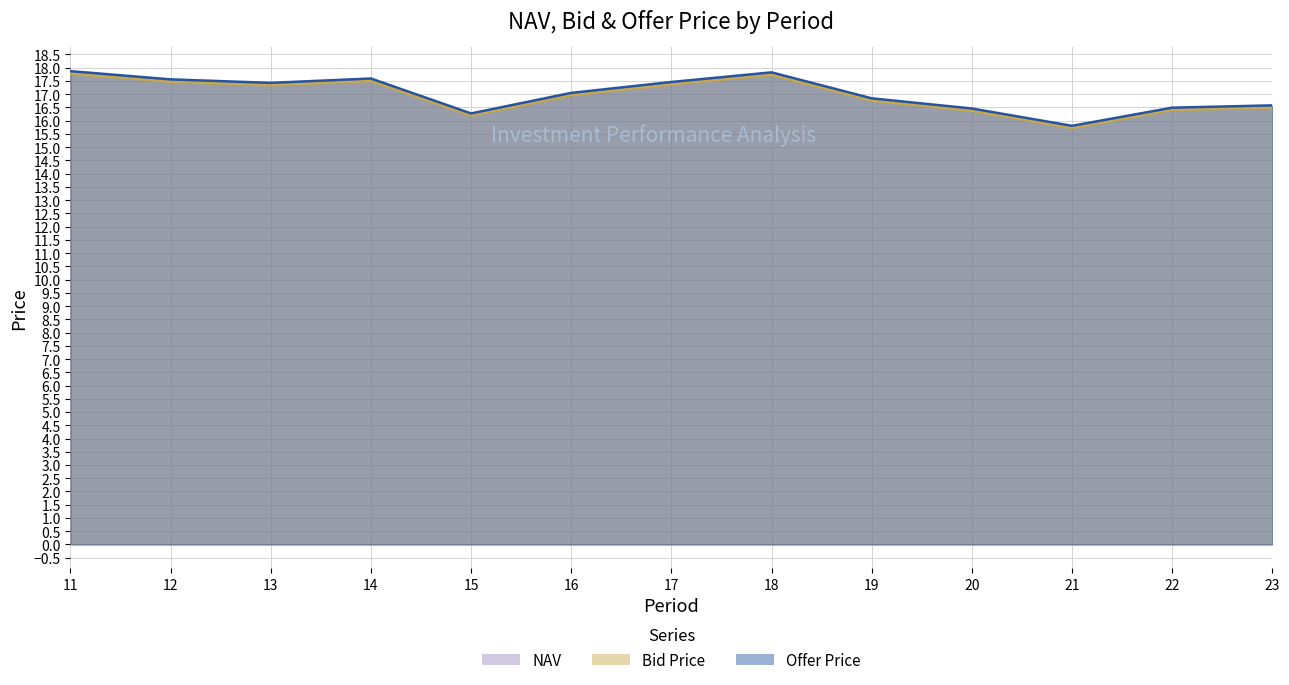

What is the difference between the highest and lowest values at 23?

0.1